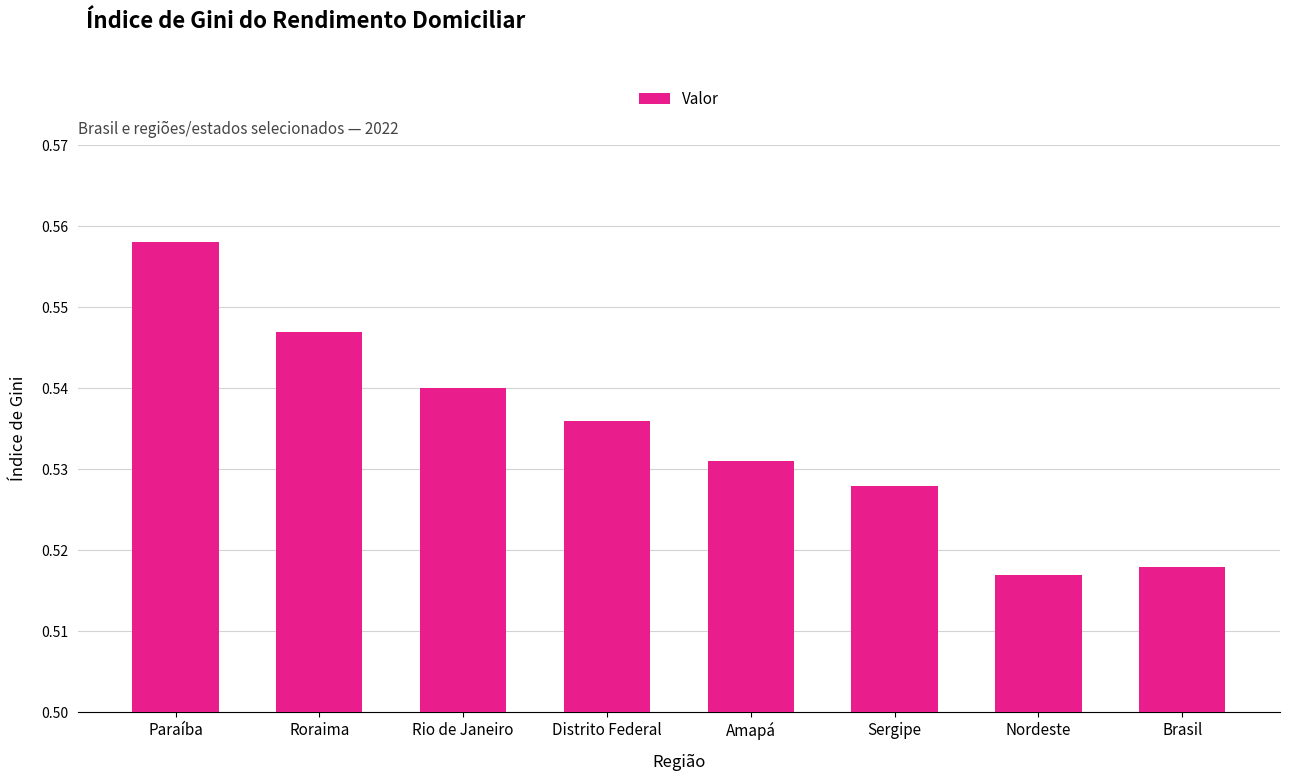

What is the label of the 7th bar from the right?

Roraima